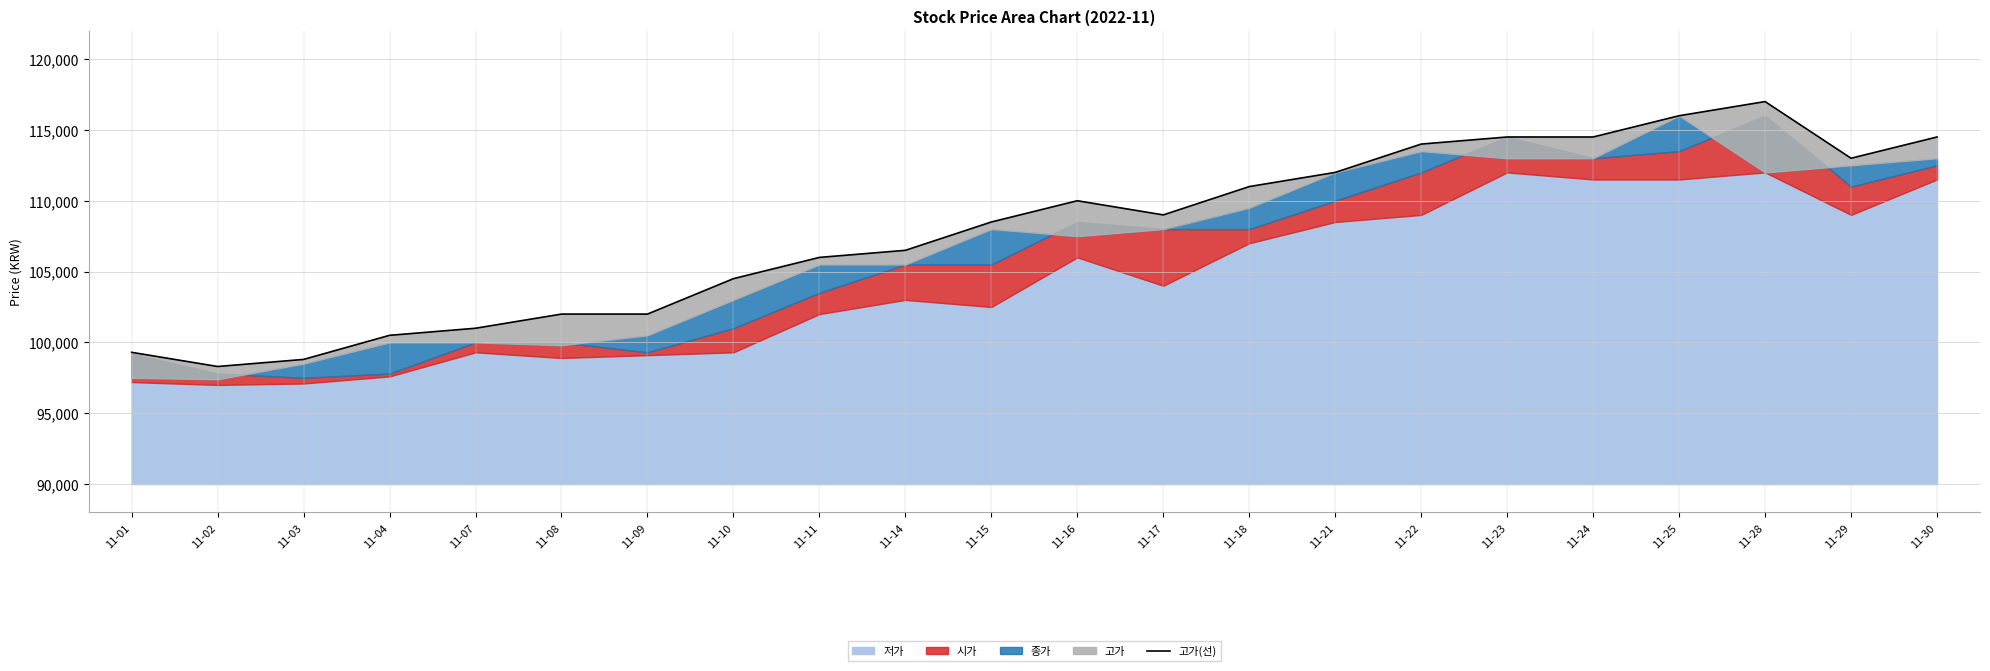

What is the difference between the maximum and minimum values?

18700